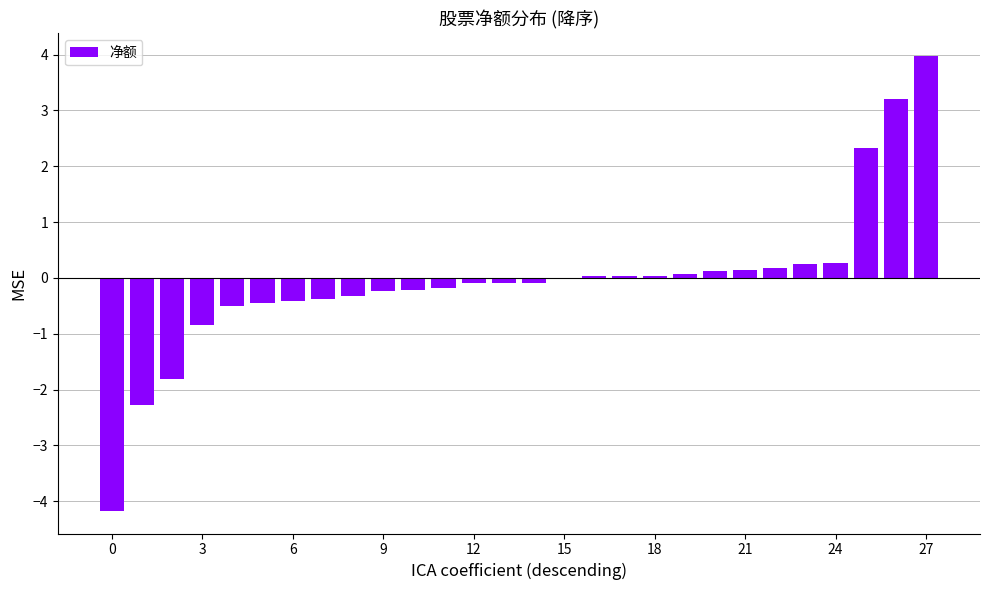

What is the sum of all values?

-1.5